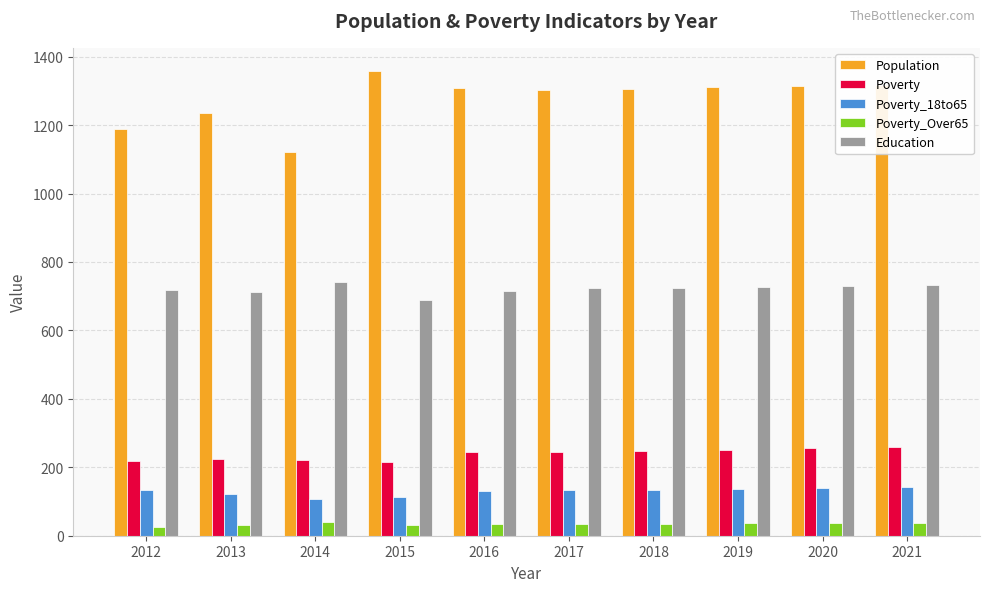

How many categories are shown in the chart?

10